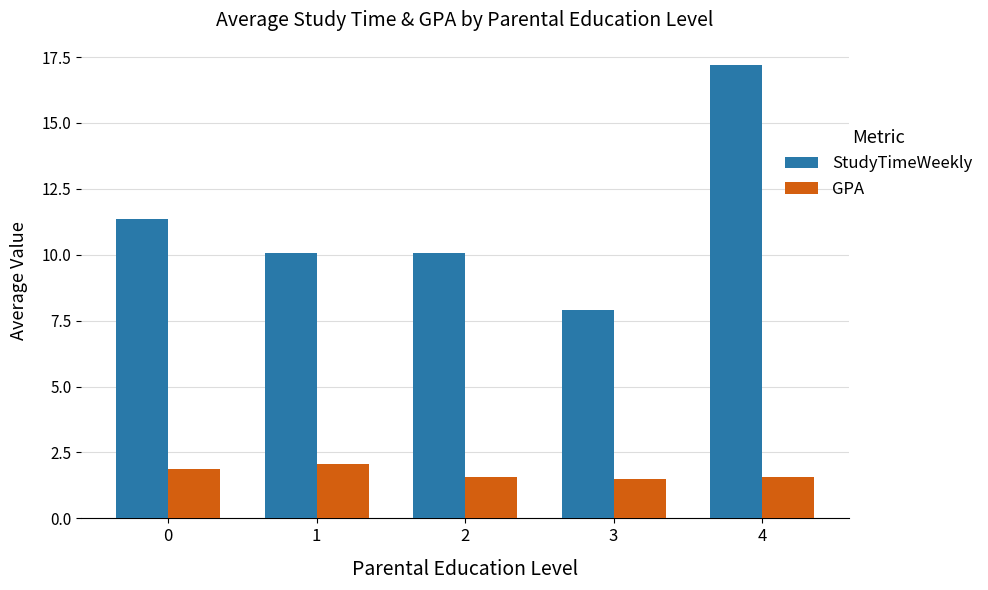

Rank the series by their average value, from highest to lowest.

StudyTimeWeekly, GPA